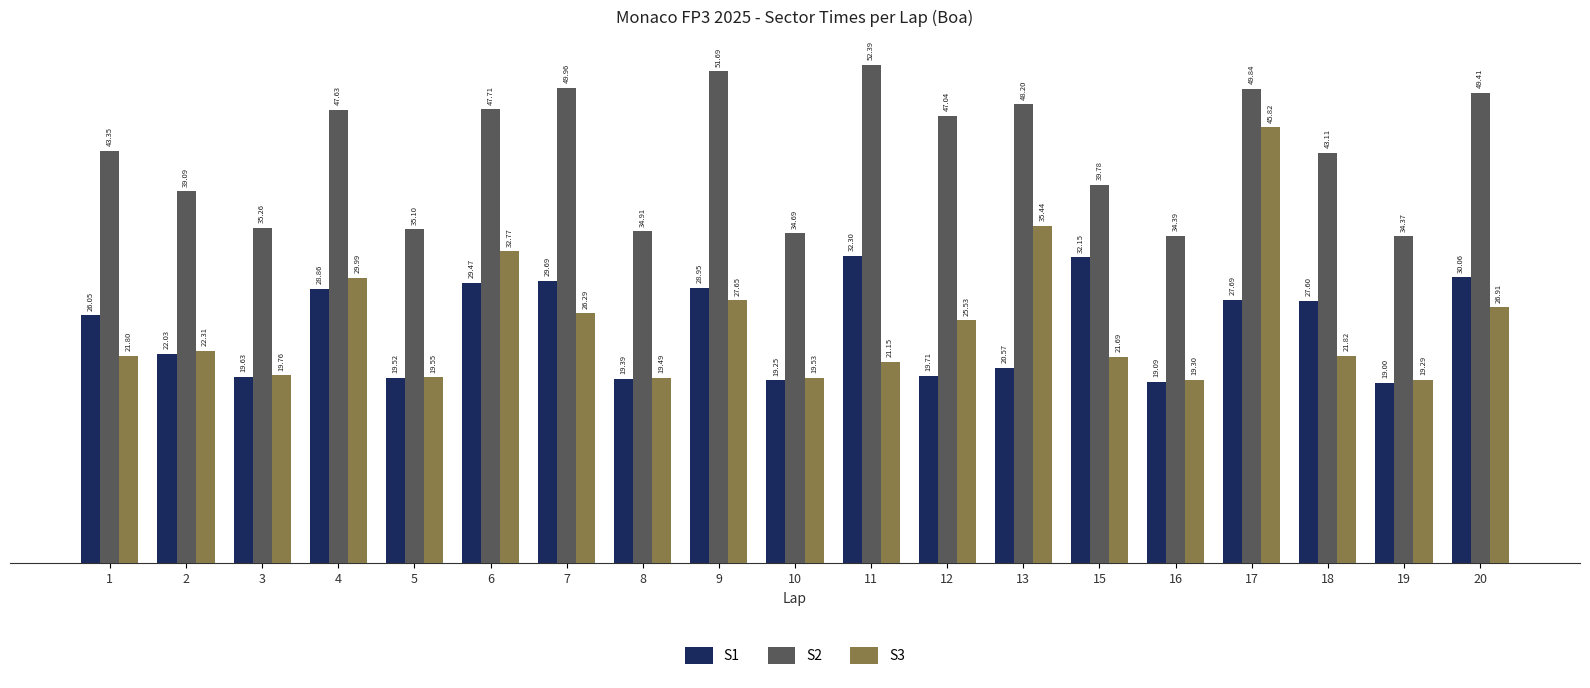

Does the chart contain any negative values?

No